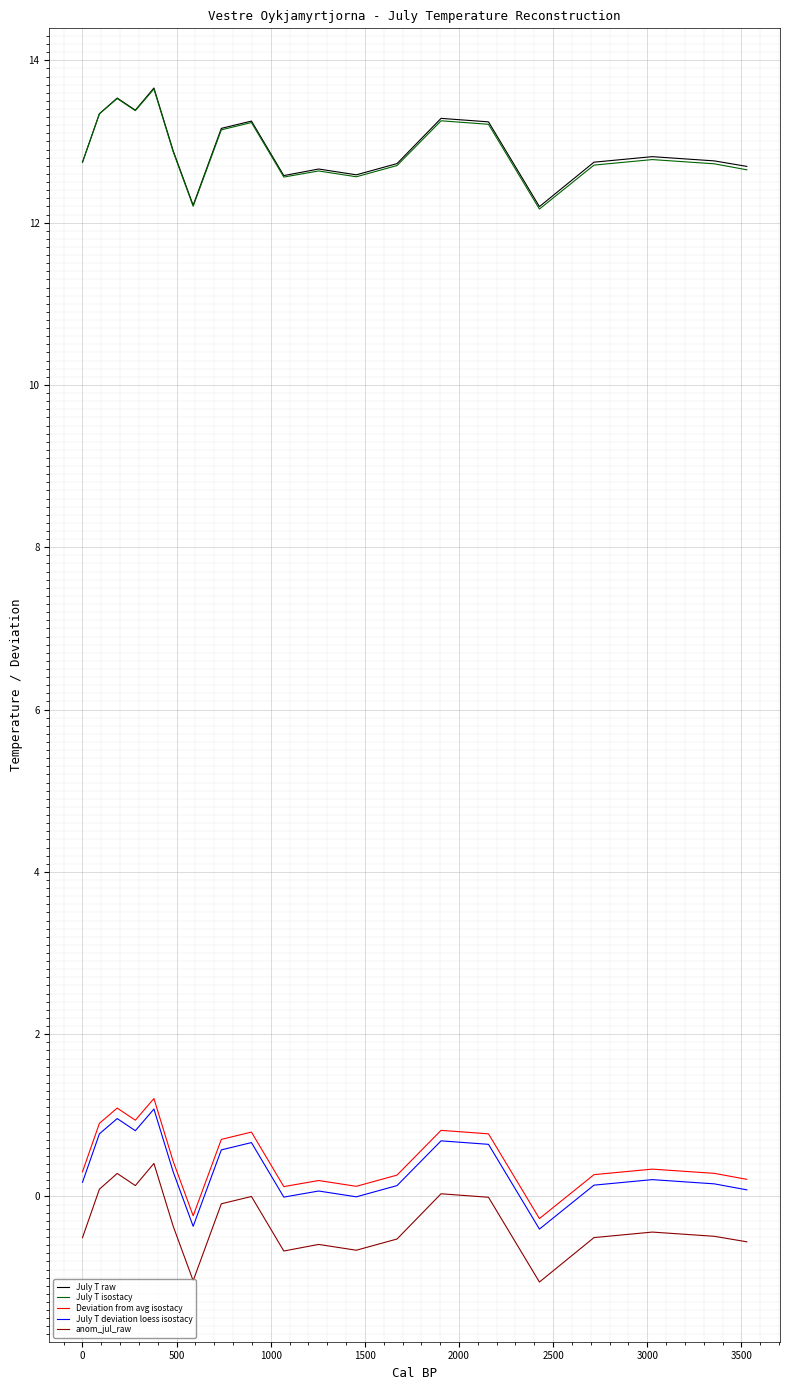

True or false: Deviation from avg isostacy has more than 2 interior local peaks.

True